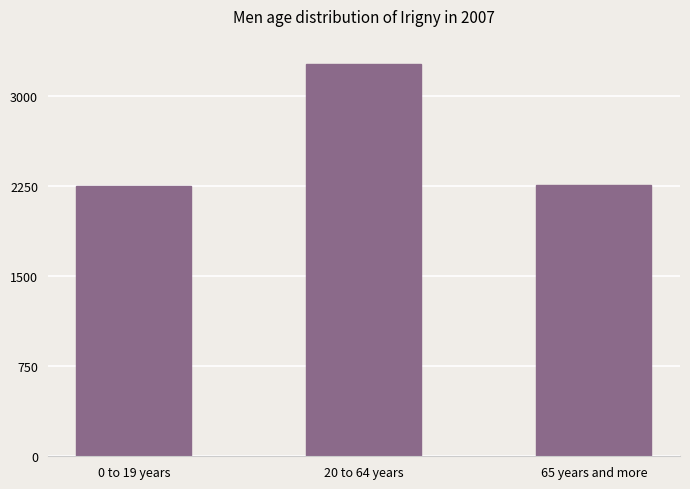

What is the sum of all values?

7775.2